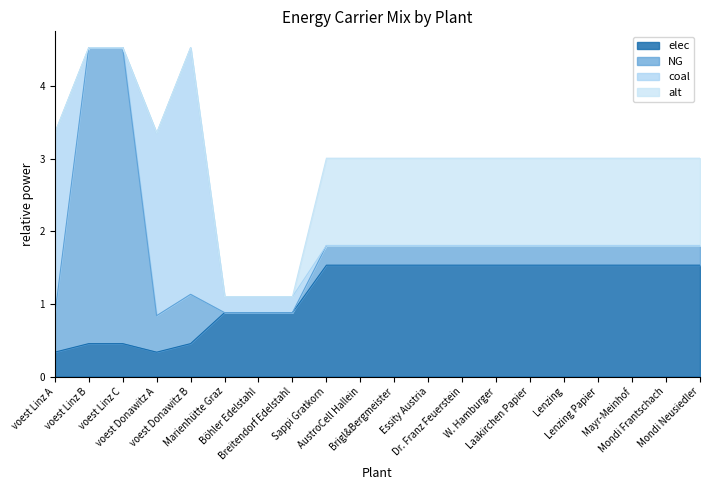

At which label does elec reach its minimum?

voest Linz A